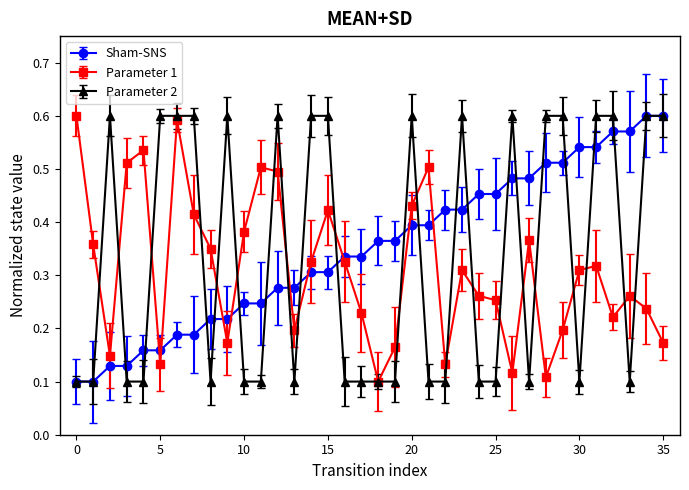

At how many categories does at least one series exceed 0?

36